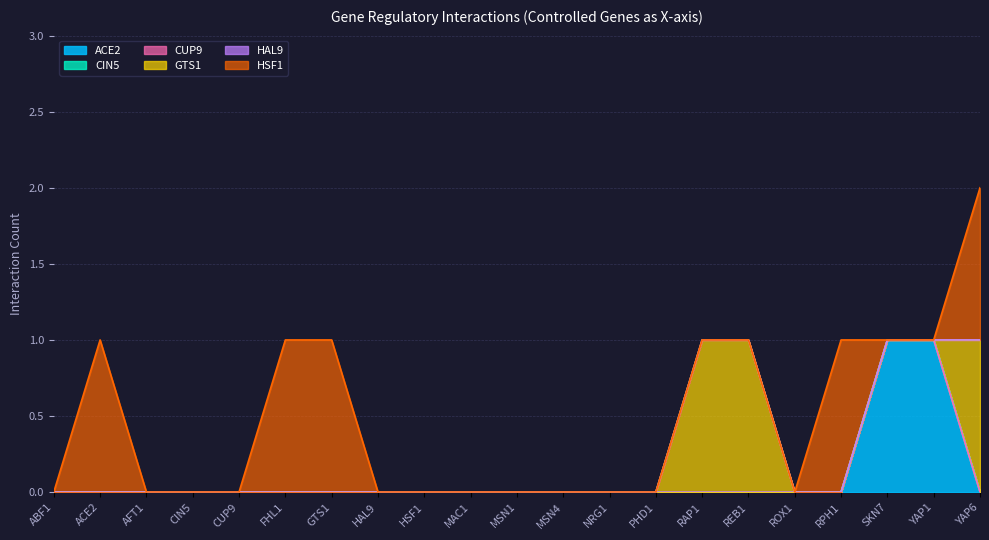

True or false: GTS1 and CUP9 cross at least once.

False